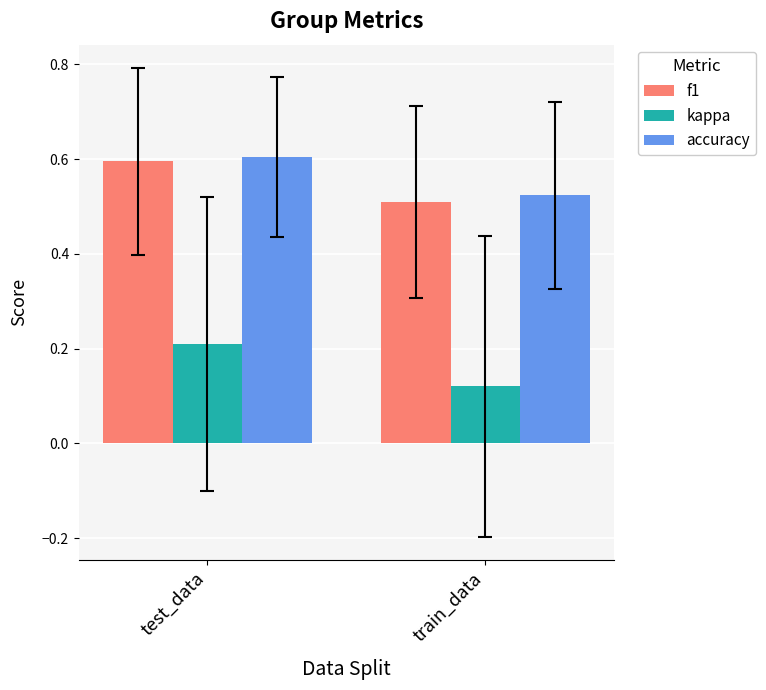

What is the spread (max minus min) of values at train_data?

0.4